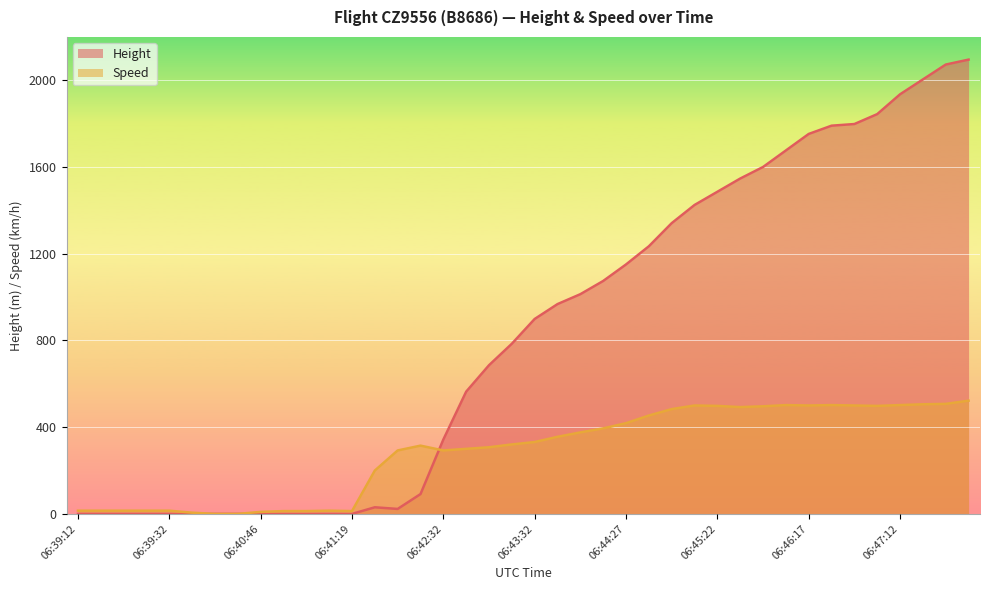

At which label is Height closest to 1047?

06:44:12